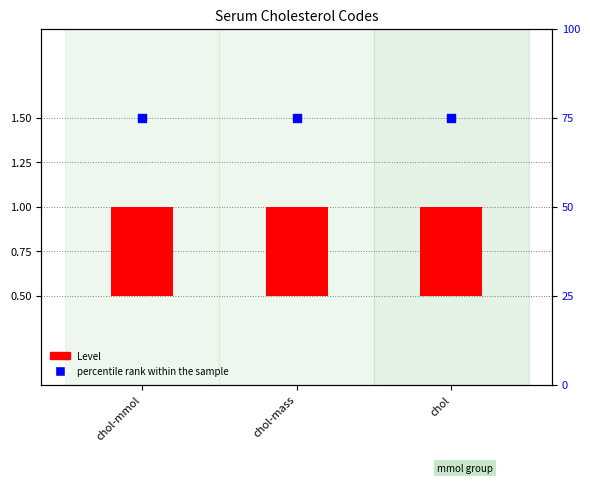

Which series reaches the maximum Y coordinate?

percentile rank within the sample